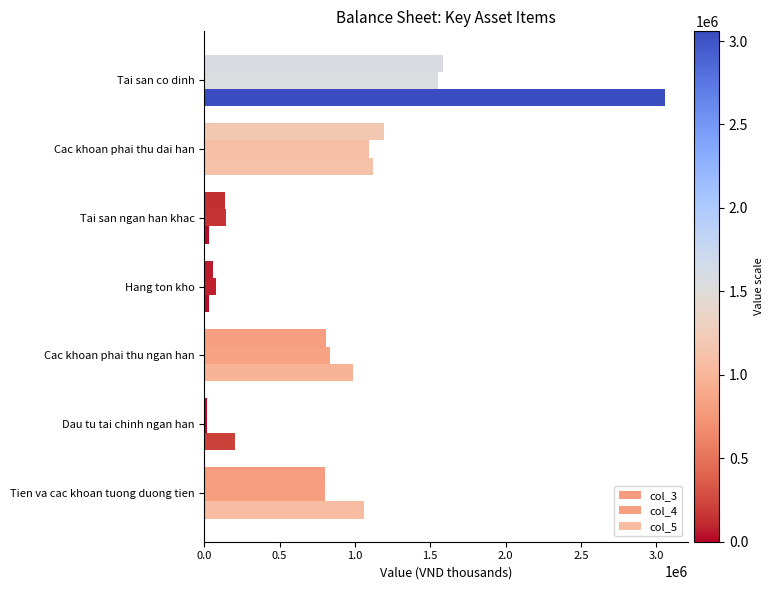

What is the difference between the maximum and minimum values in the col_5 series?

3027125